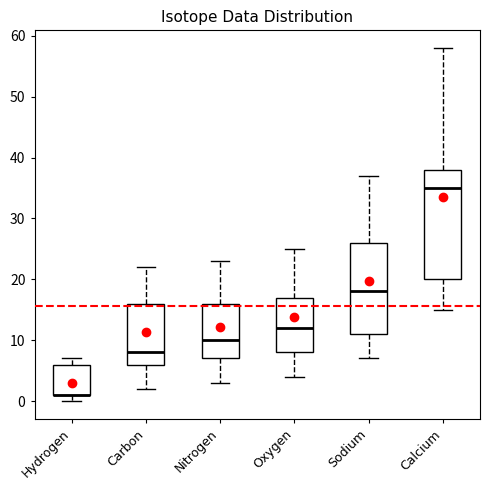

Reading left to right, read every box against the y-axis: the position of its median line, the range the box covers, and the ends of its whiskers. The values are not printed on the chart, so give them approximately, as read against the axis.

Hydrogen: median 1 (drawn on the box's lower edge), box 1 to 6, whiskers 0 to 7
Carbon: median 8, box 6 to 16, whiskers 2 to 22
Nitrogen: median 10, box 7 to 16, whiskers 3 to 23
Oxygen: median 12, box 8 to 17, whiskers 4 to 25
Sodium: median 18, box 11 to 26, whiskers 7 to 37
Calcium: median 35, box 20 to 38, whiskers 15 to 58